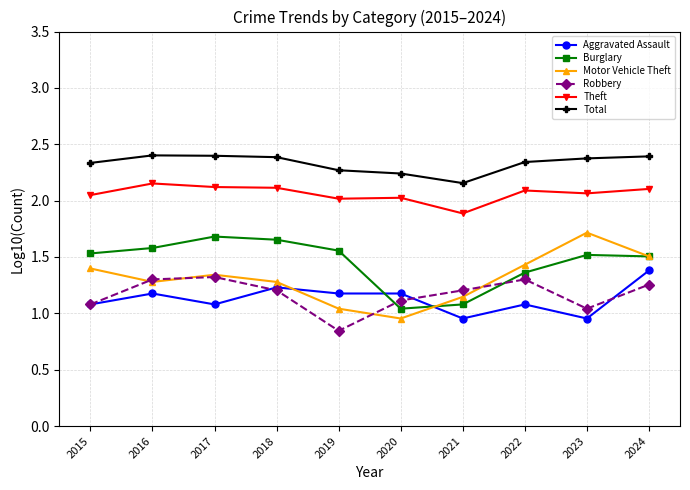

Is the value of Burglary at 2015 greater than the value of Aggravated Assault at 2023?

Yes